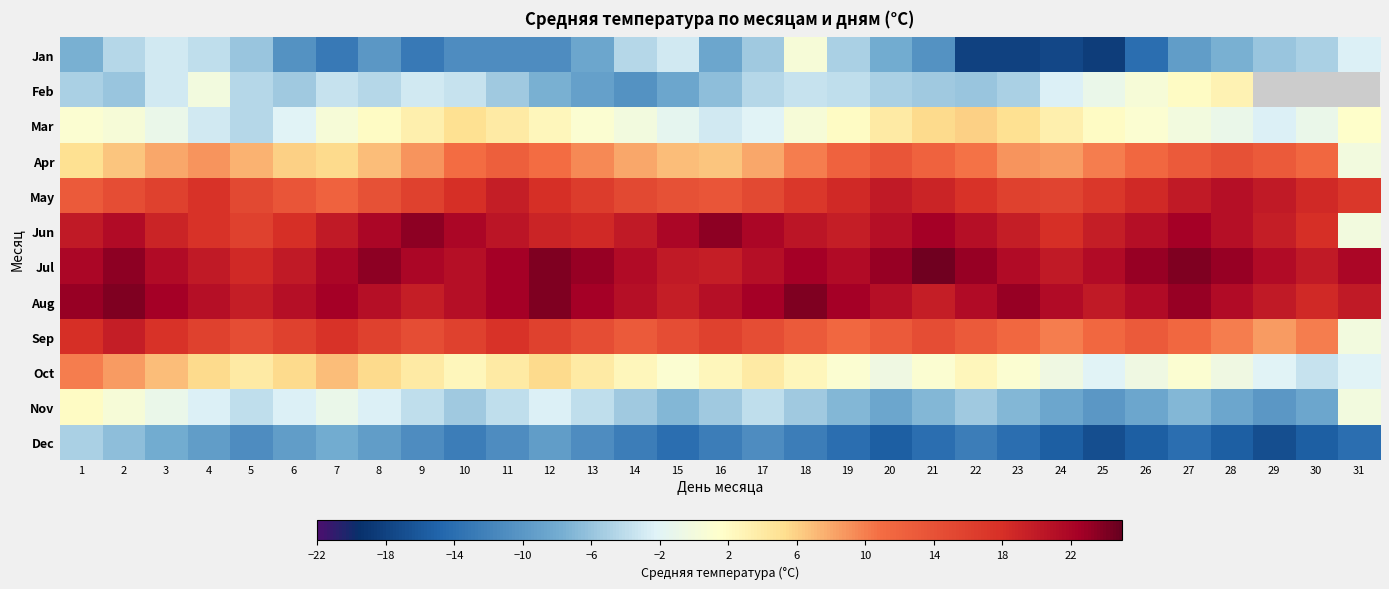

At which label is Jan closest to -9?

13